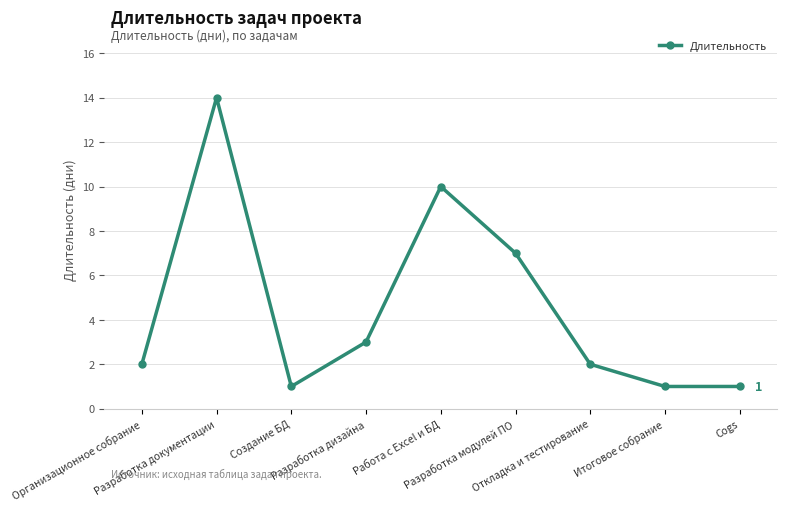

What is the maximum value shown in the chart?

14